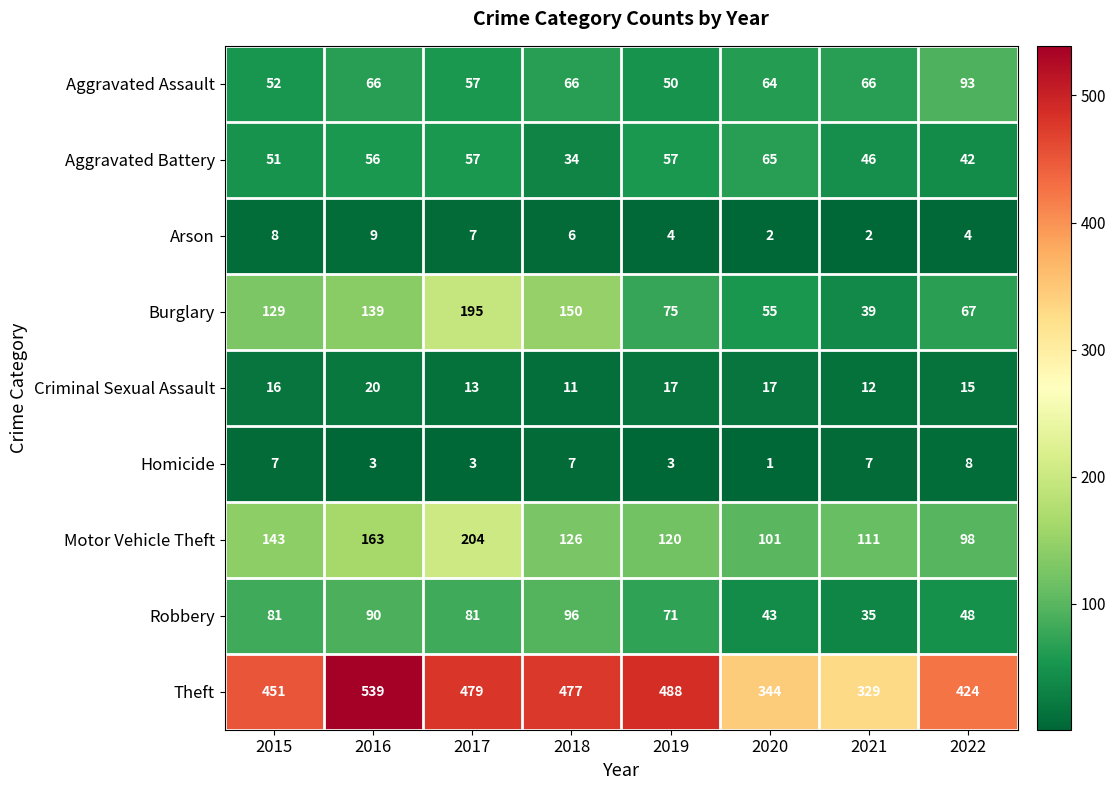

Between 2018 and 2022, which series saw the biggest shift?

Burglary